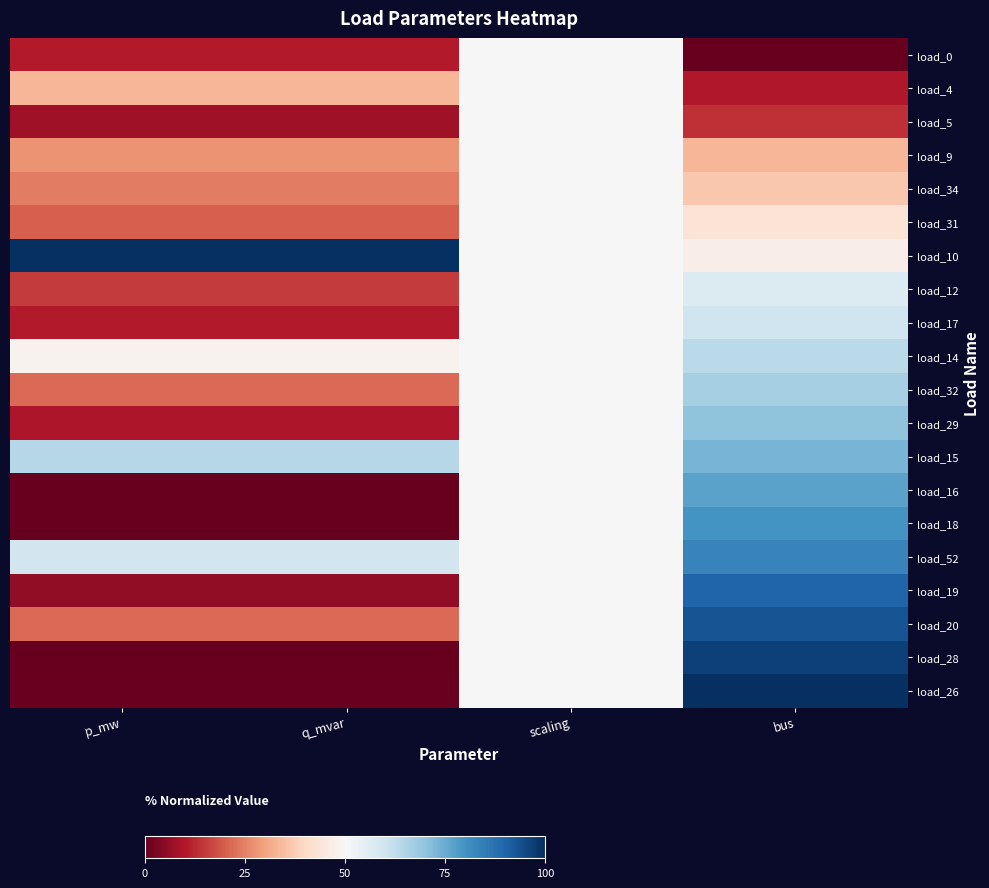

Count the number of categories in the chart.

4